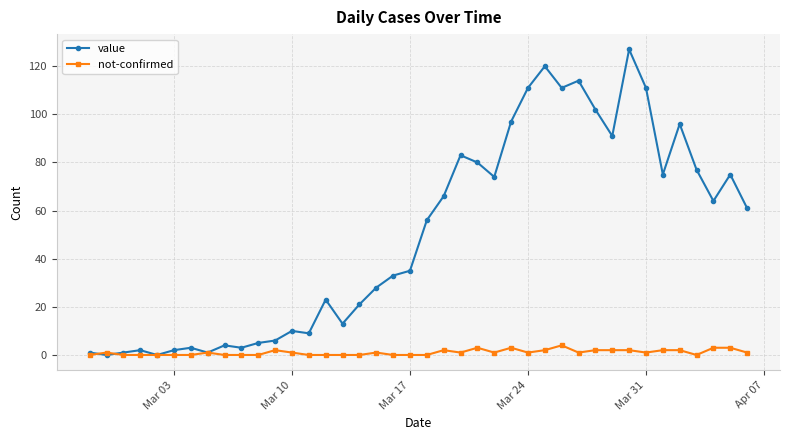

Which series has the largest total across all categories?

value